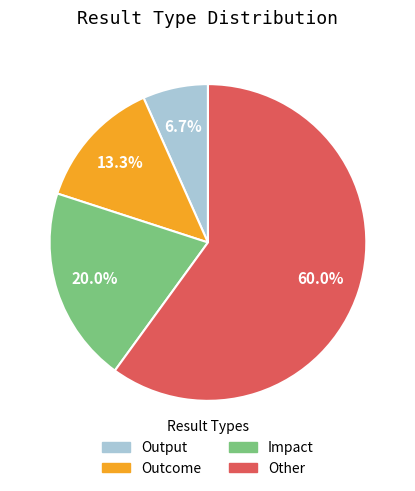

Rank the categories by value from lowest to highest.

Output, Outcome, Impact, Other